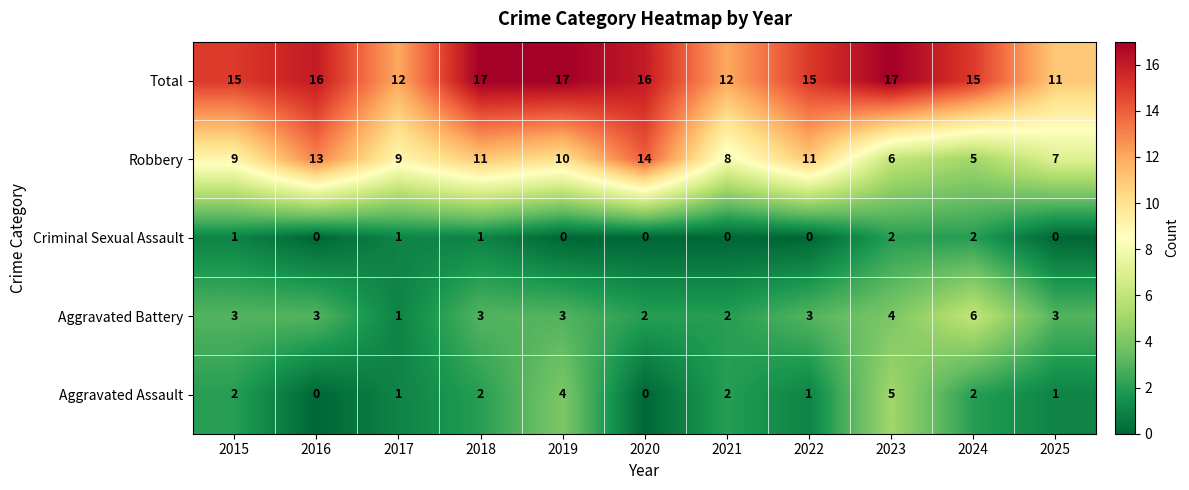

What is the spread (max minus min) of values at 2024?

13